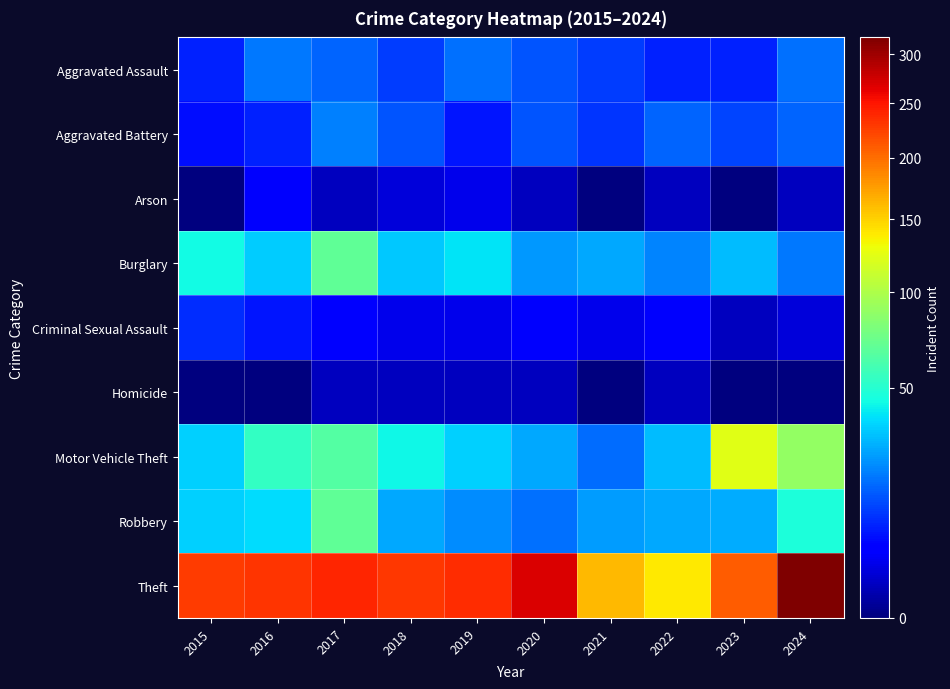

Which has a higher value, 2023 or 2021?

2021